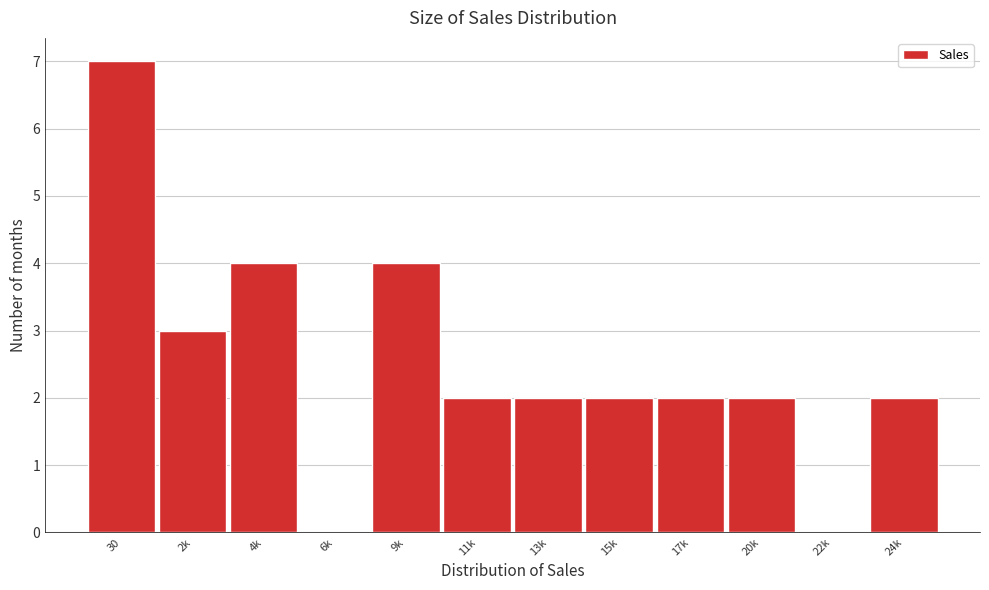

Reading left to right, list all the values displayed in this chart.

30=7	2k=3	4k=4	6k=0	9k=4	11k=2	13k=2	15k=2	17k=2	20k=2	22k=0	24k=2